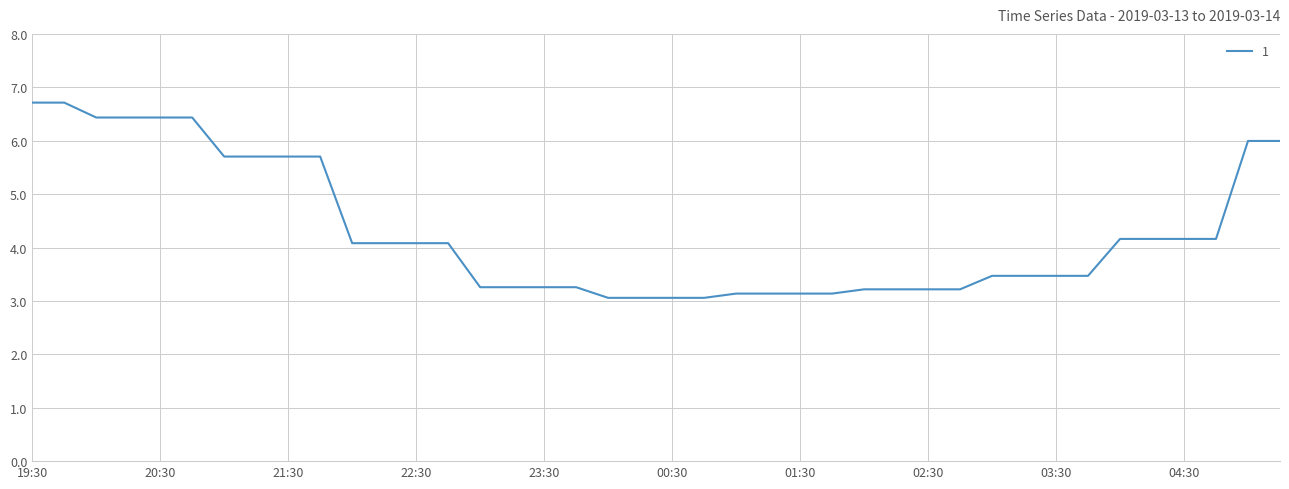

What is the difference between the maximum and minimum values?

3.7